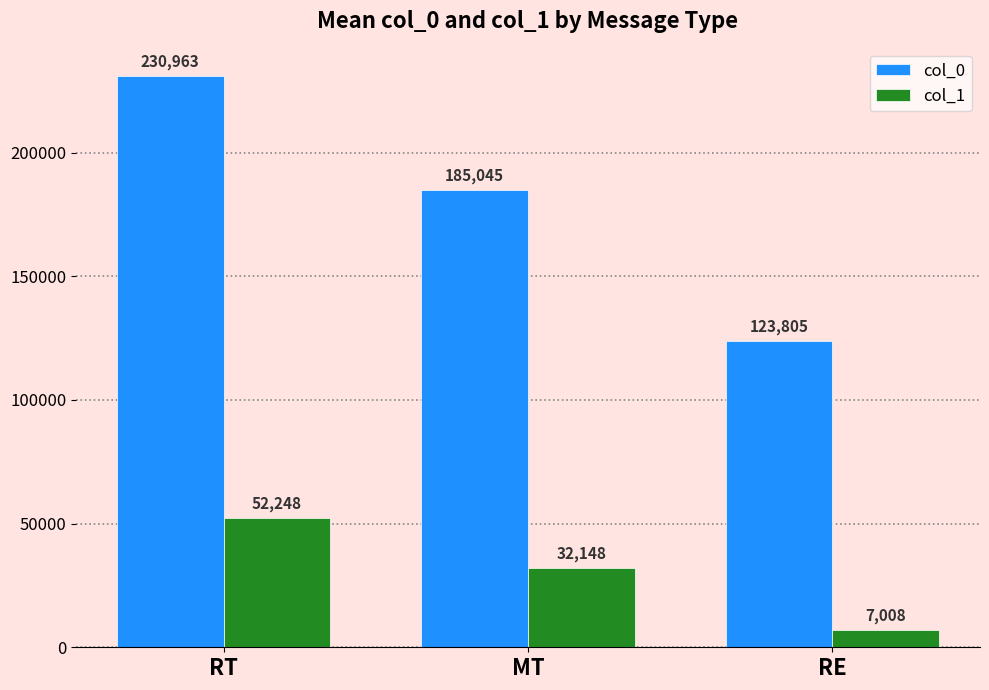

Which category has the lowest value in the col_1 series?

RE